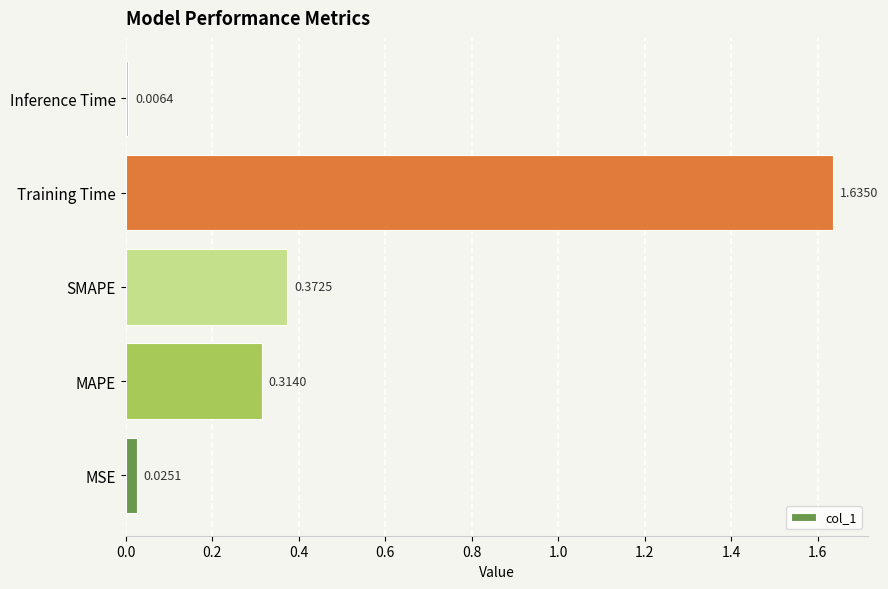

Rank the categories by value from lowest to highest.

Inference Time, MSE, MAPE, SMAPE, Training Time